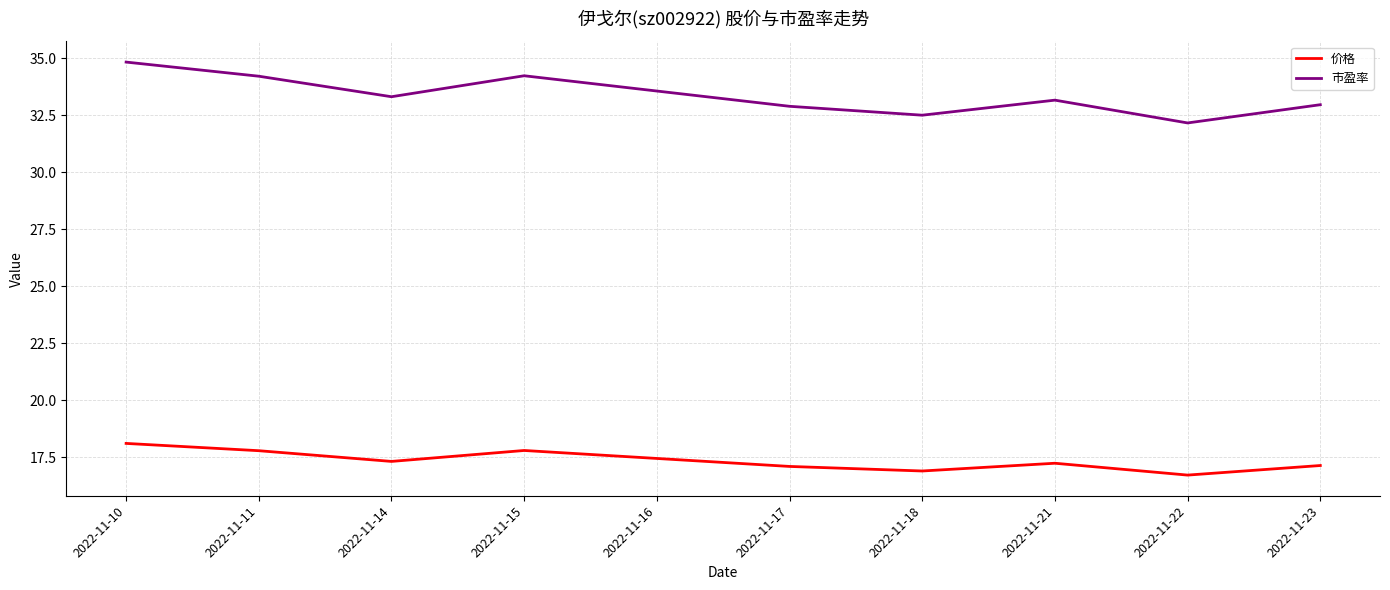

How many lines are shown in the chart?

2